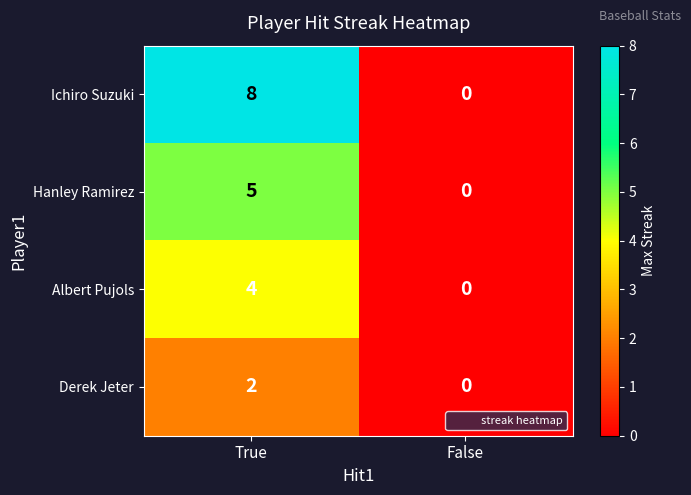

What is the difference between the maximum and minimum values in the Hanley Ramirez series?

5